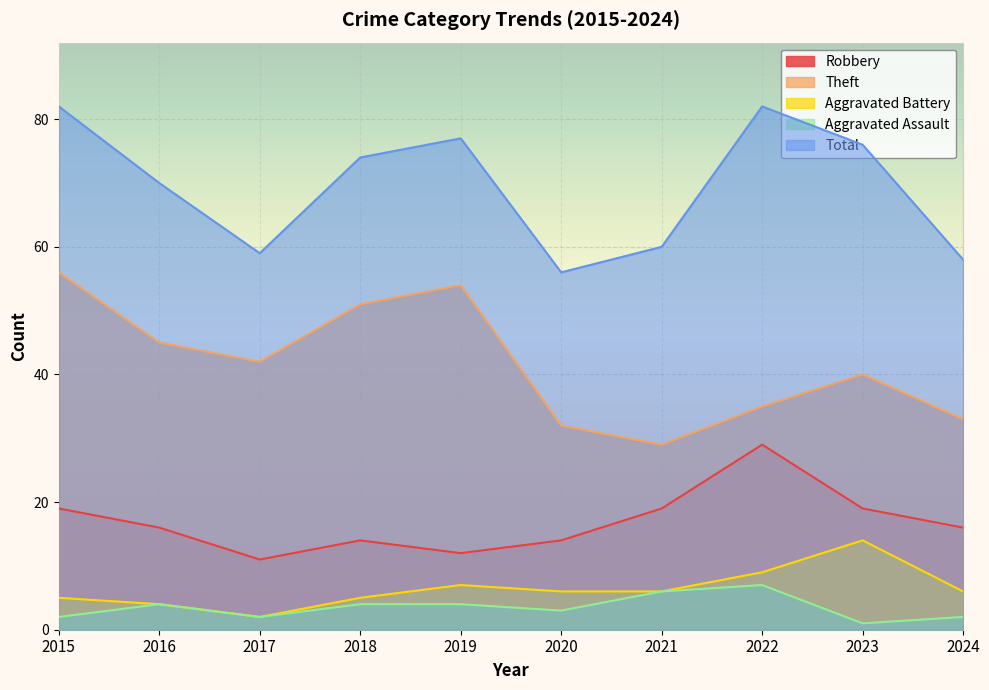

Between 2019 and 2022, which series saw the biggest shift?

Theft